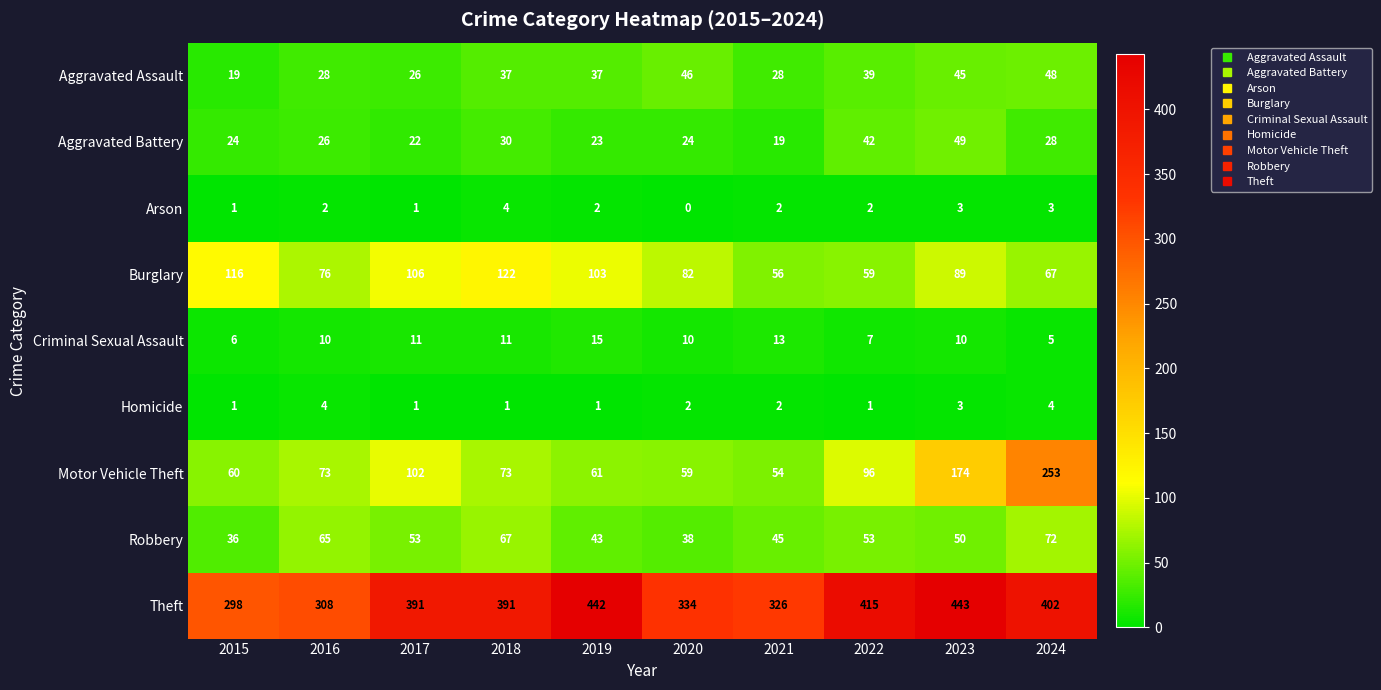

Is it true that Criminal Sexual Assault equals 10 at 2015?

False